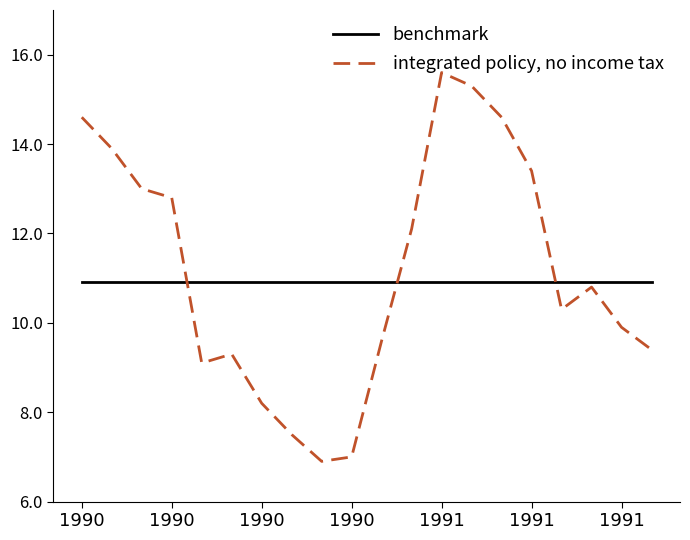

What is the maximum value shown in the chart?

15.6